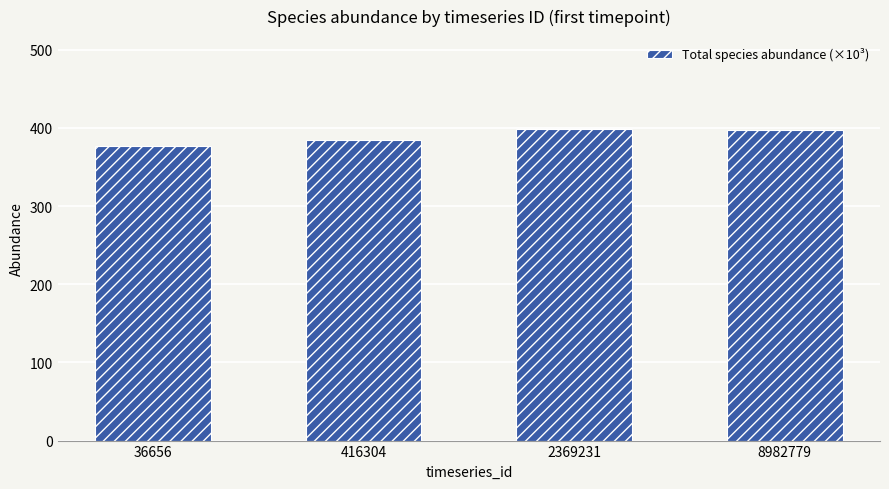

How many data points does each series have?

4